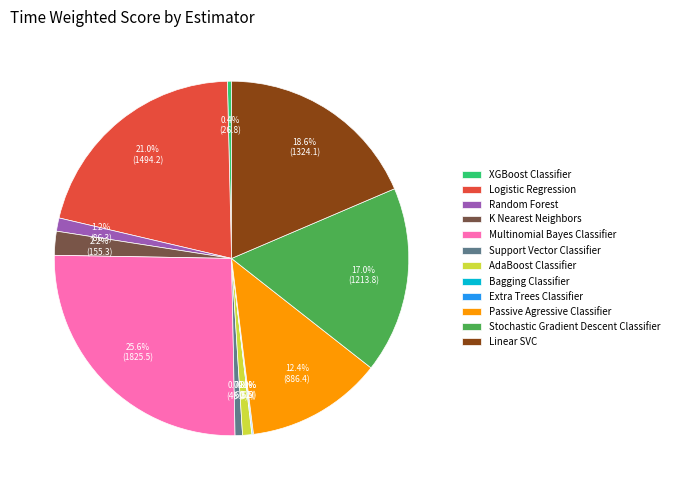

Between XGBoost Classifier and Stochastic Gradient Descent Classifier, which is larger?

Stochastic Gradient Descent Classifier